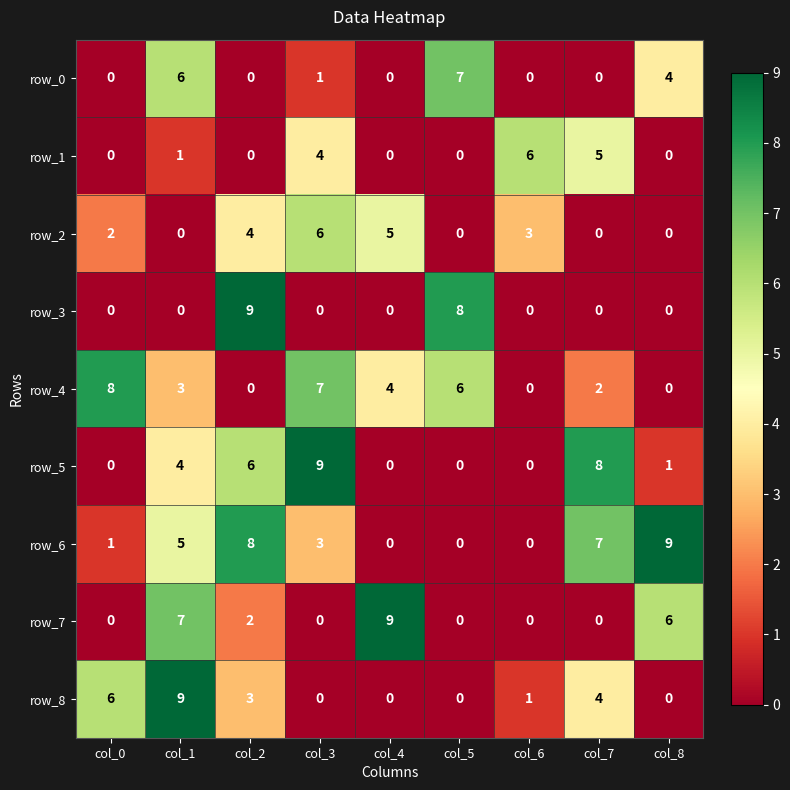

What is the total value across all series at col_7?

26